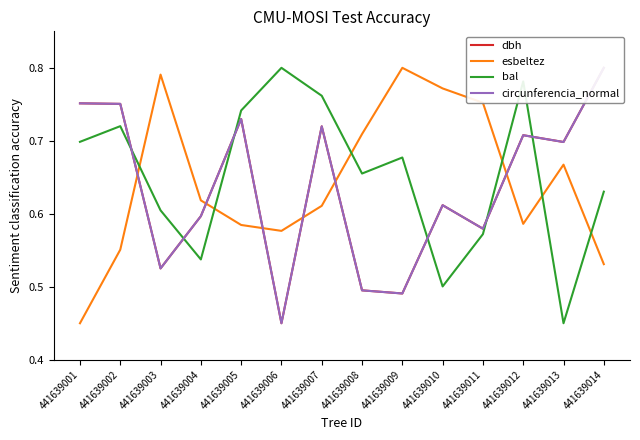

What is the value of the bal point at the 6th from the left?

0.8